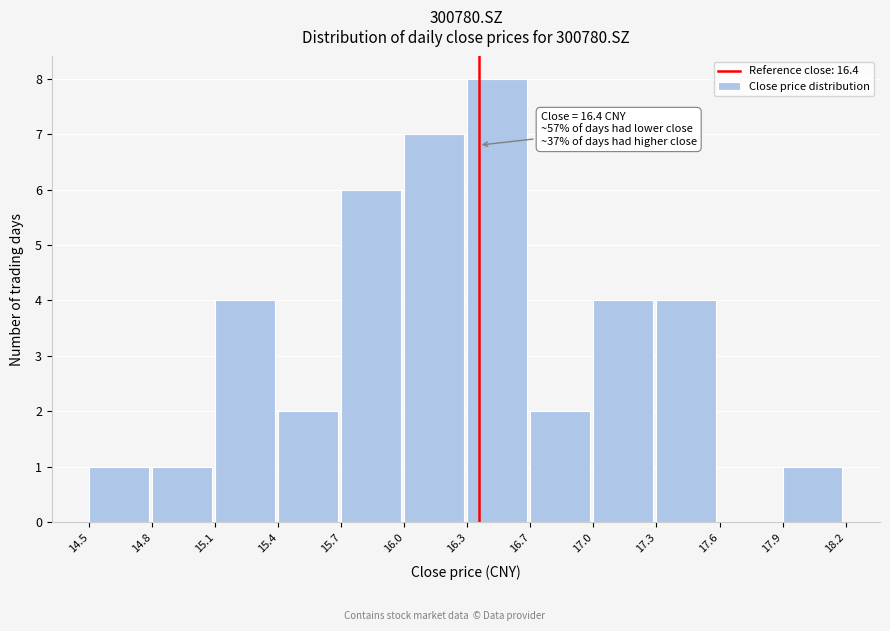

Reading left to right, list all the values displayed in this chart.

14.5=1	14.8=1	15.1=4	15.4=2	15.7=6	16.0=7	16.3=8	16.7=2	17.0=4	17.3=4	17.6=0	17.9=1